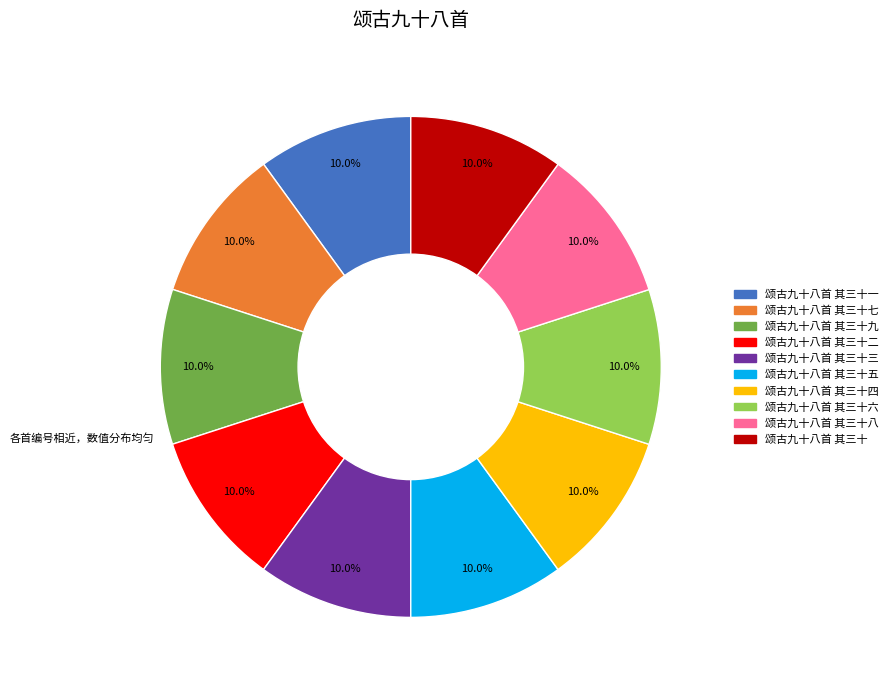

Does any single category account for the majority?

No